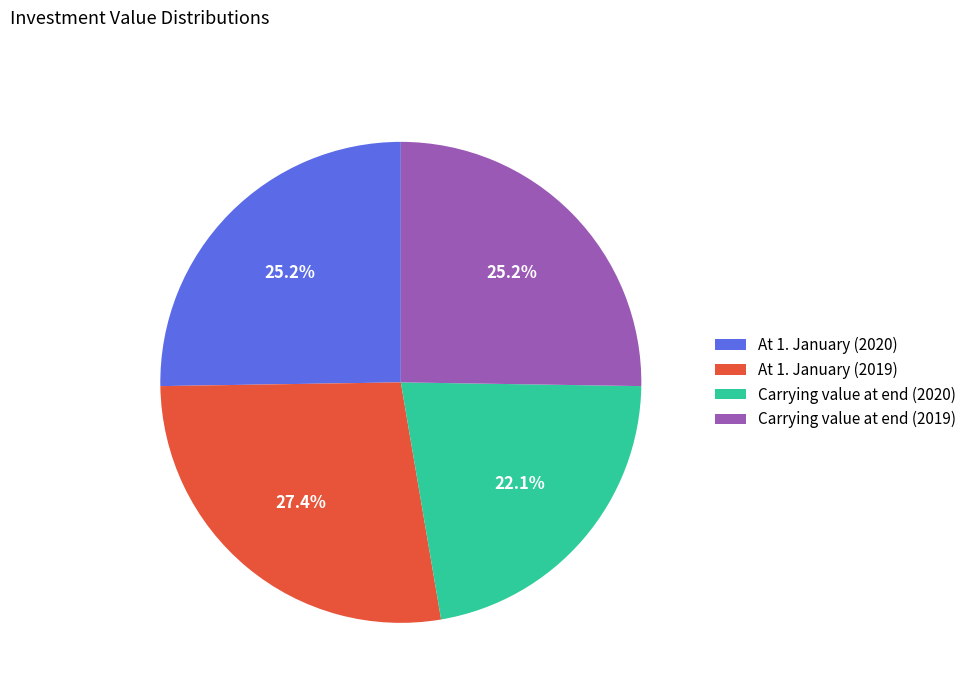

What percentage is the Carrying value at end (2019) slice, to the nearest percent?

25%